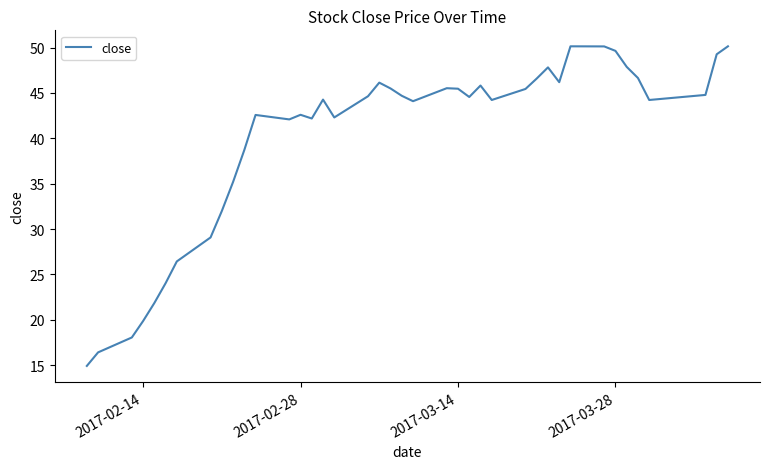

What is the difference between the maximum and minimum values?

35.2